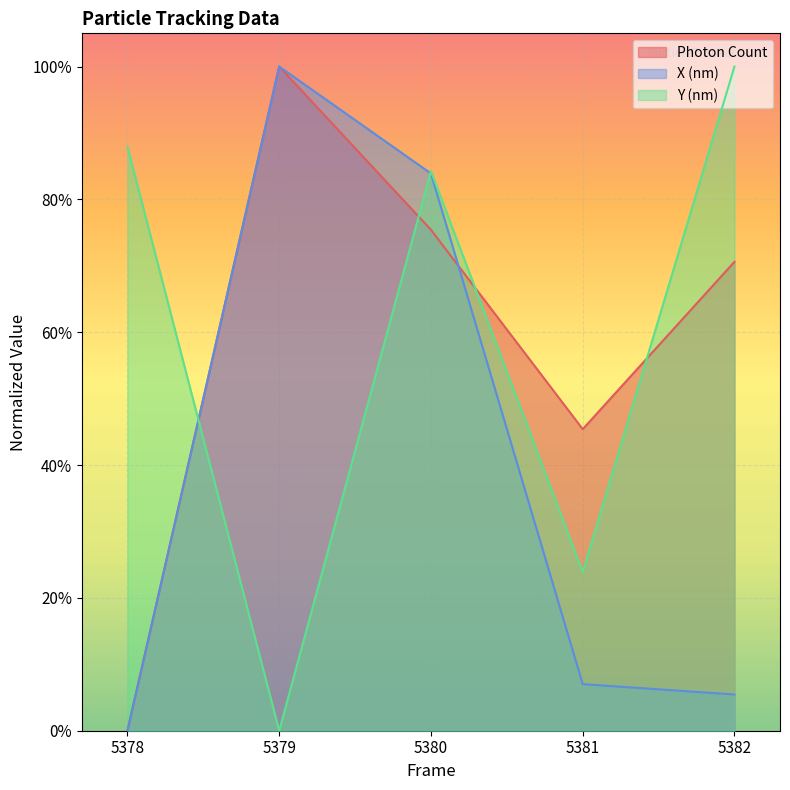

In Photon Count, how many points are lower than both neighbors (excluding endpoints)?

1